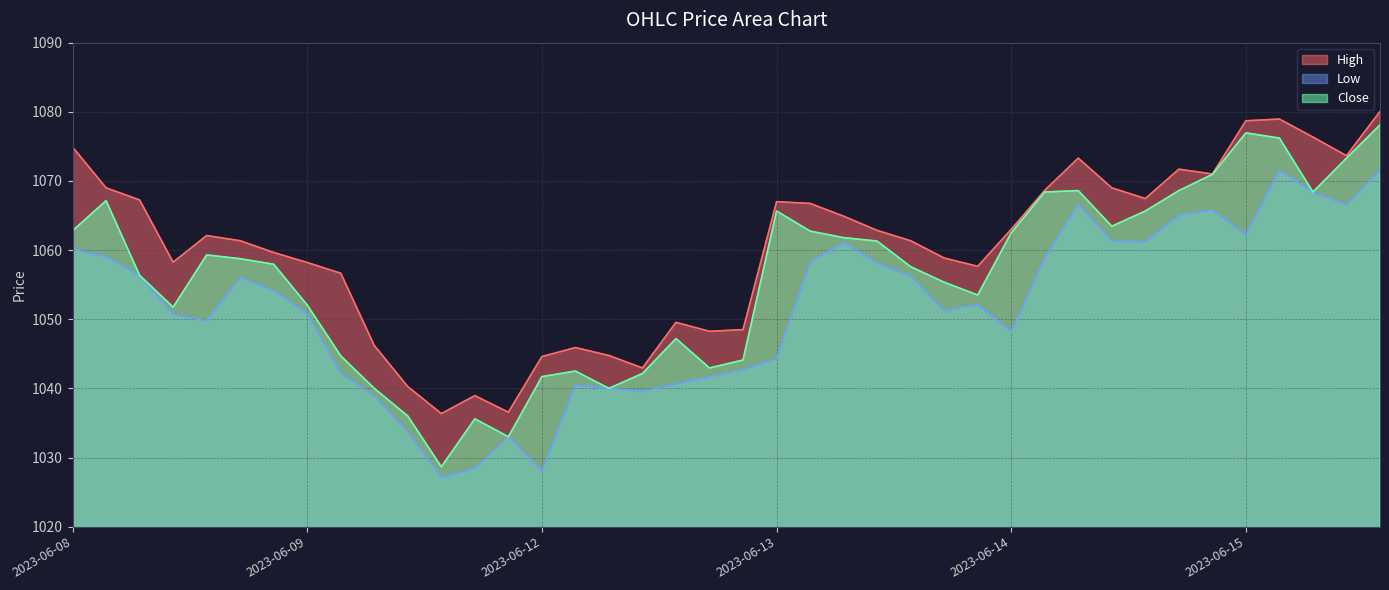

True or false: Low and Close cross at least once.

False